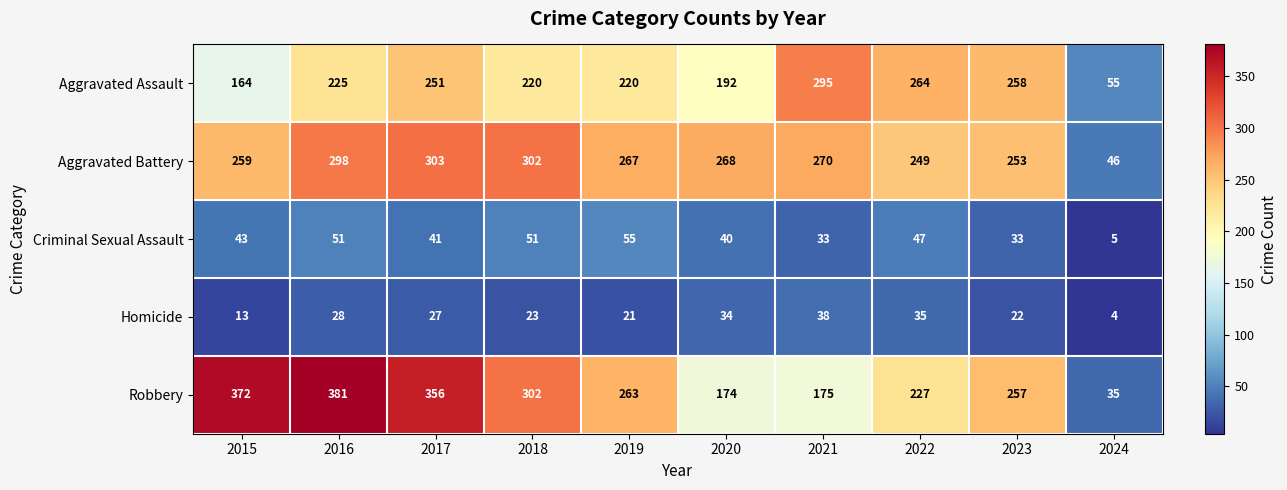

Is it true that Homicide equals 46 at 2017?

False